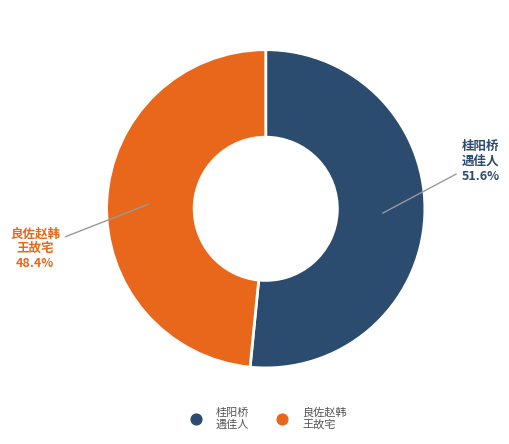

Is there a majority slice in this chart?

Yes